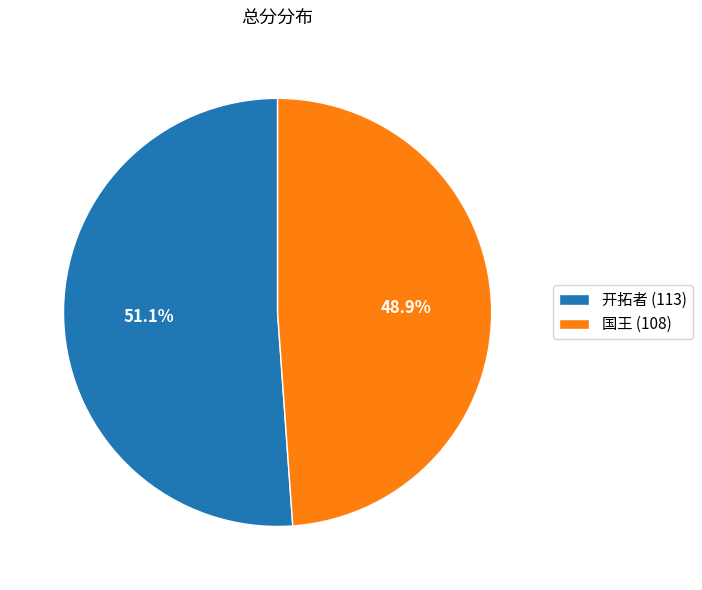

Which slice is the largest?

开拓者